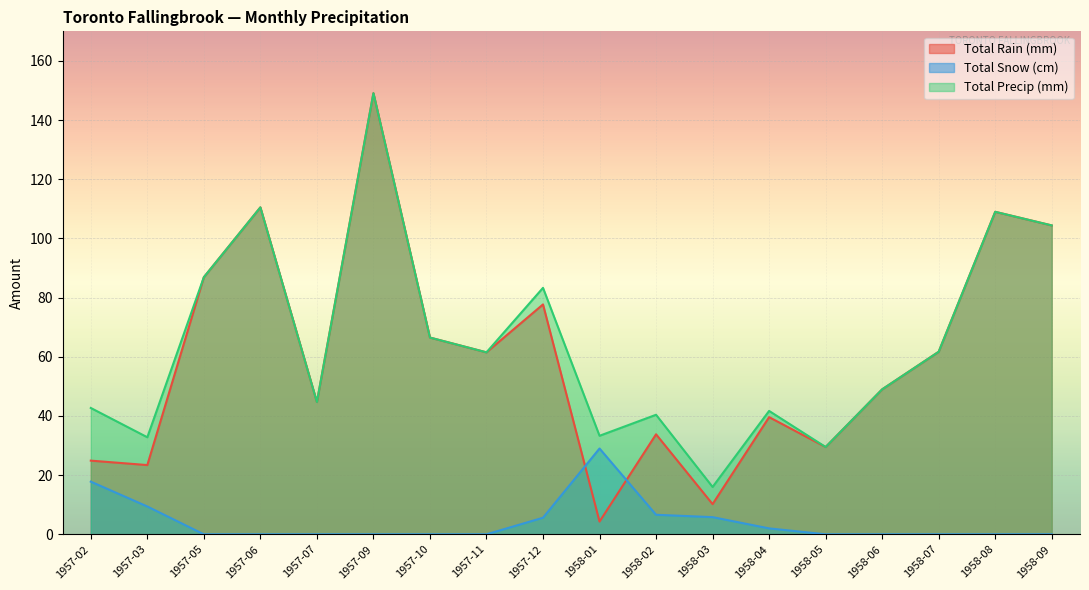

True or false: Total Precip (mm) has a value of 83.4 at 1957-11.

False